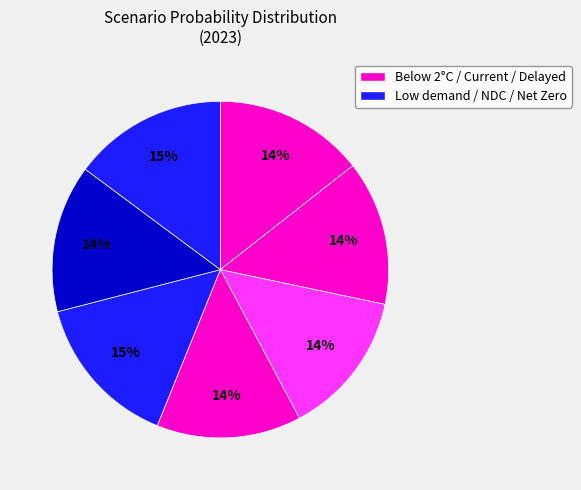

How many slices are in this pie chart?

7